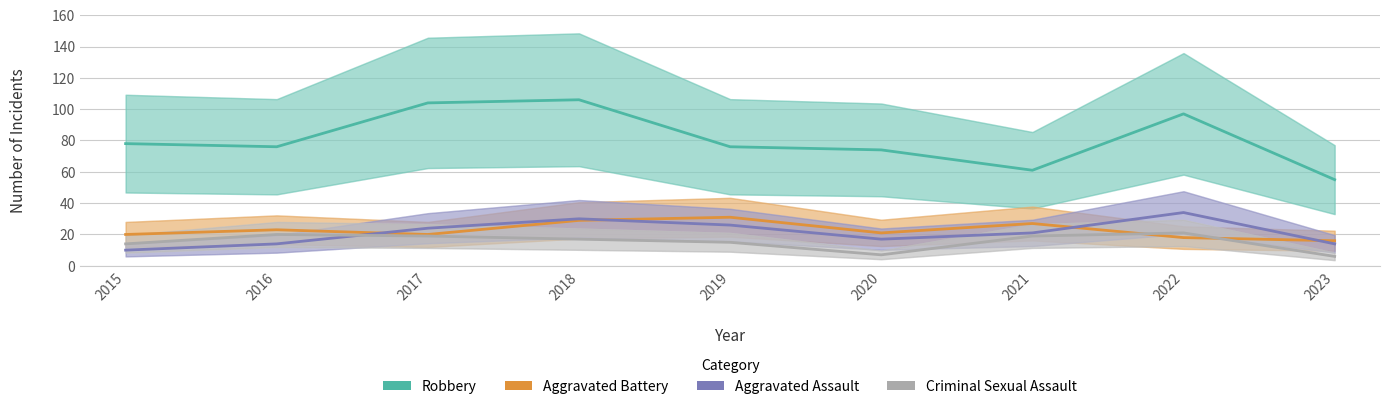

True or false: Criminal Sexual Assault has a value of 10 at 2017.

False